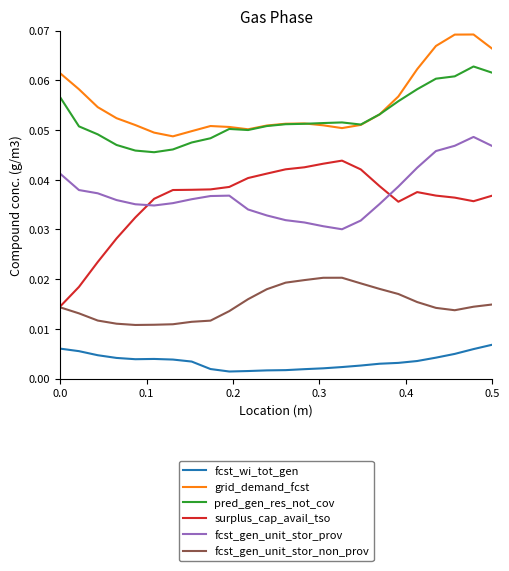

How many series are shown in this chart?

6